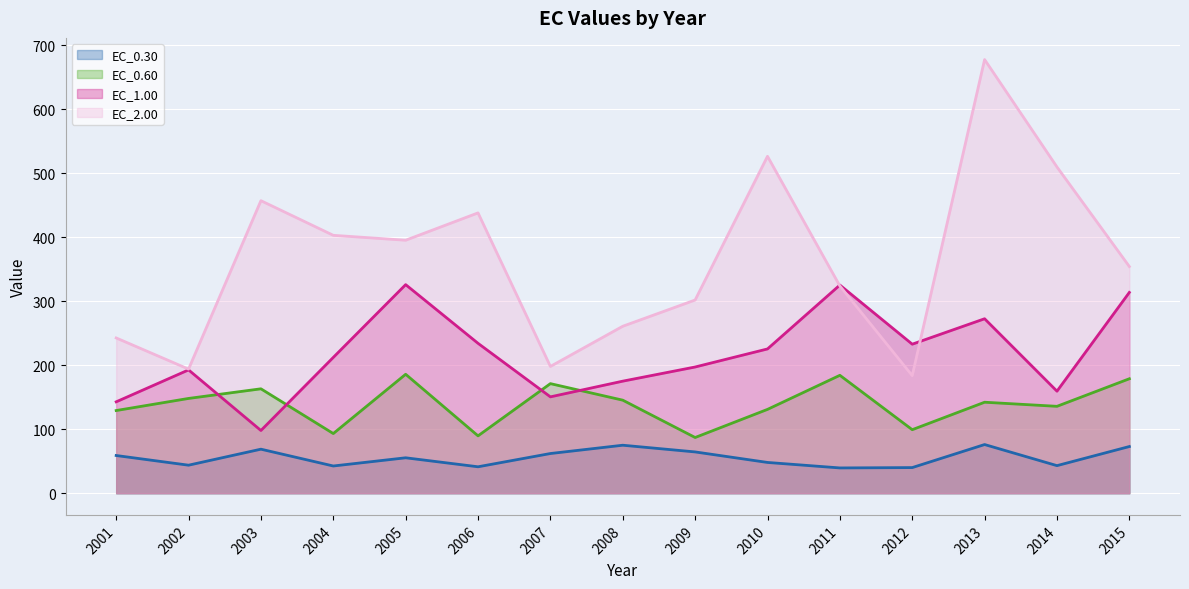

What are all the series names shown in the legend?

EC_0.30 (line), EC_0.60 (line), EC_1.00 (line), EC_2.00 (line)